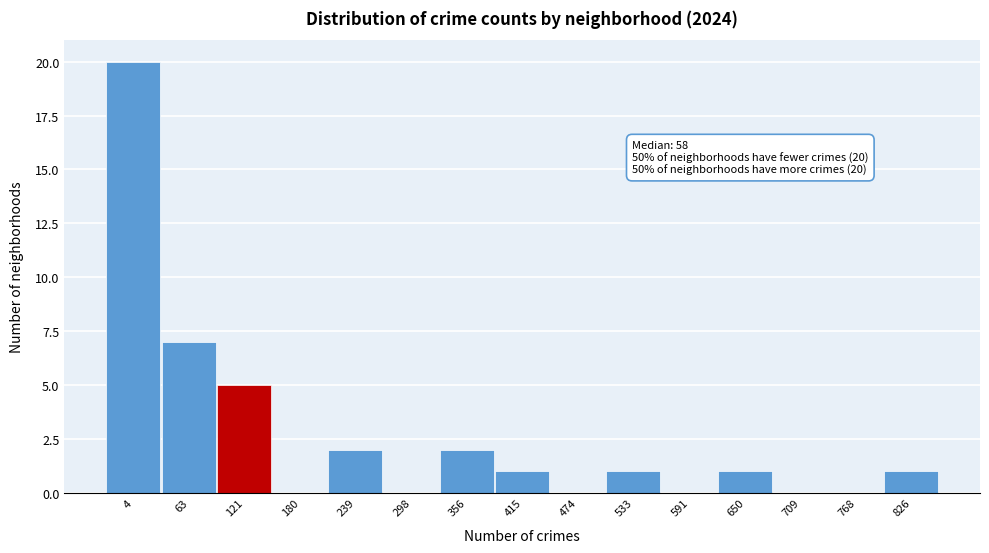

Reading left to right, transcribe all the data shown in this chart.

4=20	63=7	121=5	180=0	239=2	298=0	356=2	415=1	474=0	533=1	591=0	650=1	709=0	768=0	826=1